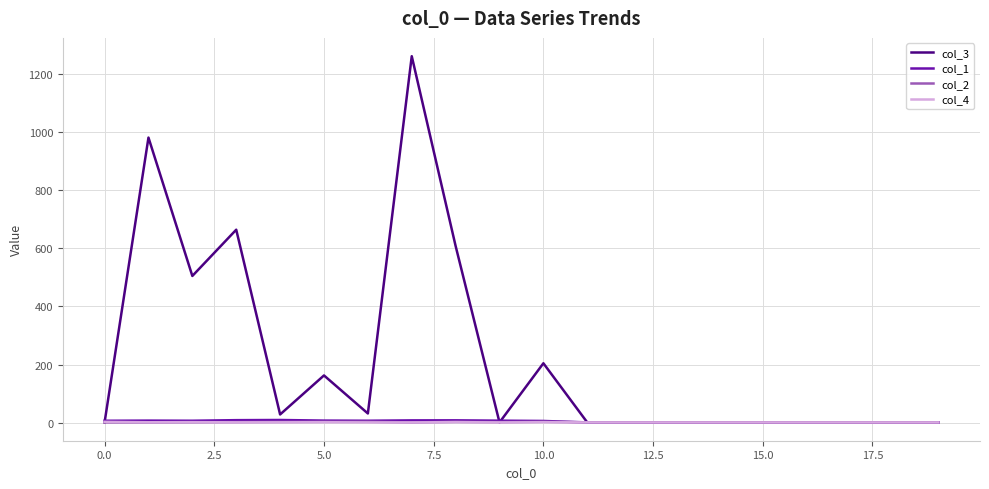

True or false: col_2 has more than 1 interior local peaks.

True